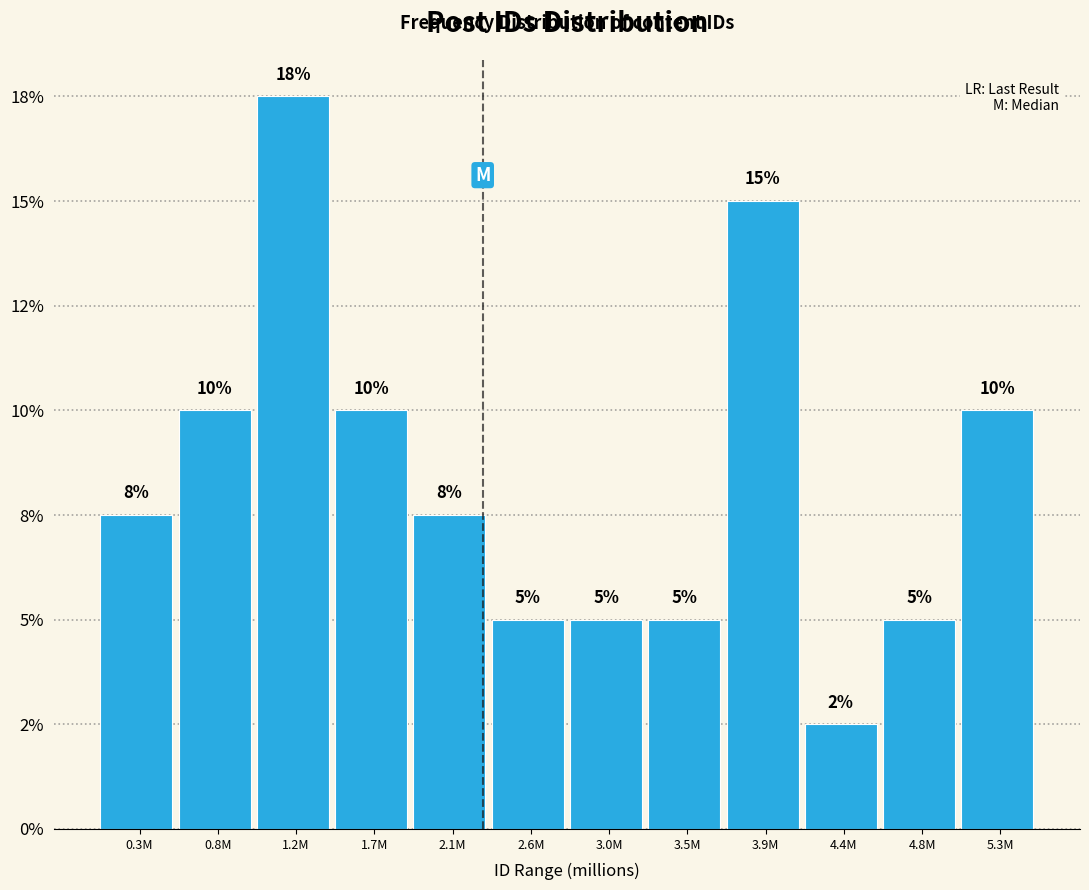

Does the chart contain any negative values?

No